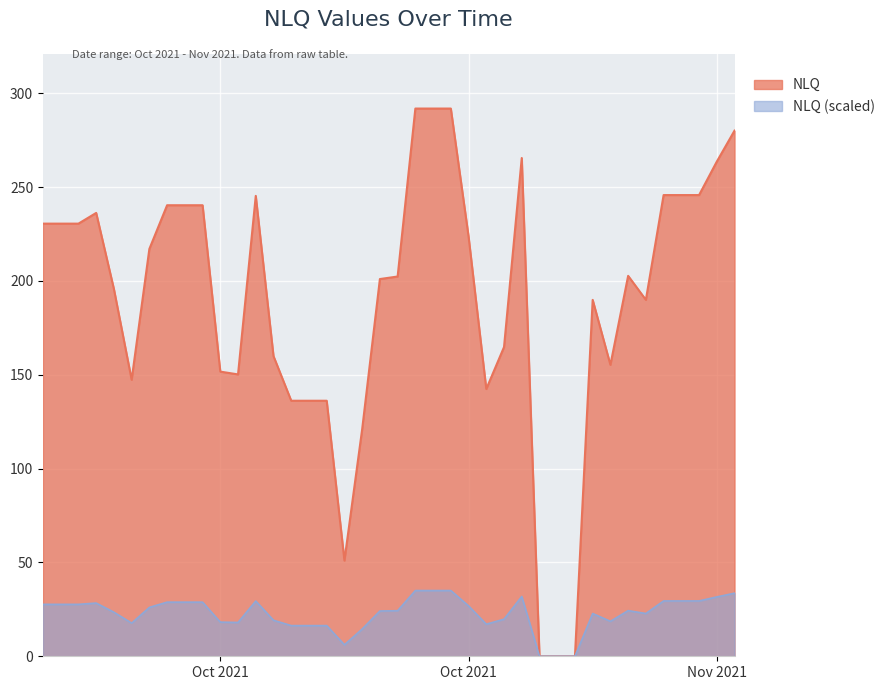

Reading left to right, what are all the values shown in this chart?

230.5	230.5	230.5	236.2	195.7	147.3	217.0	240.3	240.3	240.3	151.7	150.2	245.3	159.9	136.1	136.1	136.1	51.0	120.9	201.0	202.3	291.8	291.8	291.8	223.7	142.4	164.7	265.5	0.0	0.0	0.0	189.9	155.3	202.7	189.9	245.7	245.7	245.7	263.6	280.1